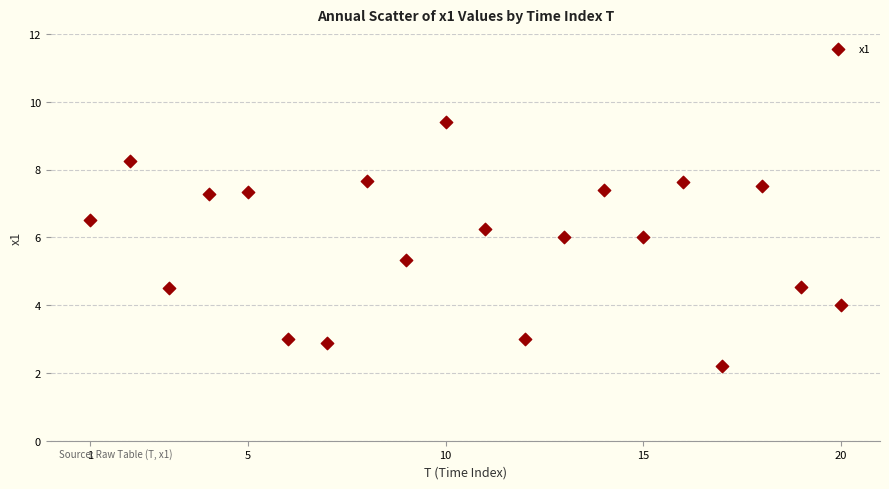

What Y value in the scatter plot is closest to 5?

5.3